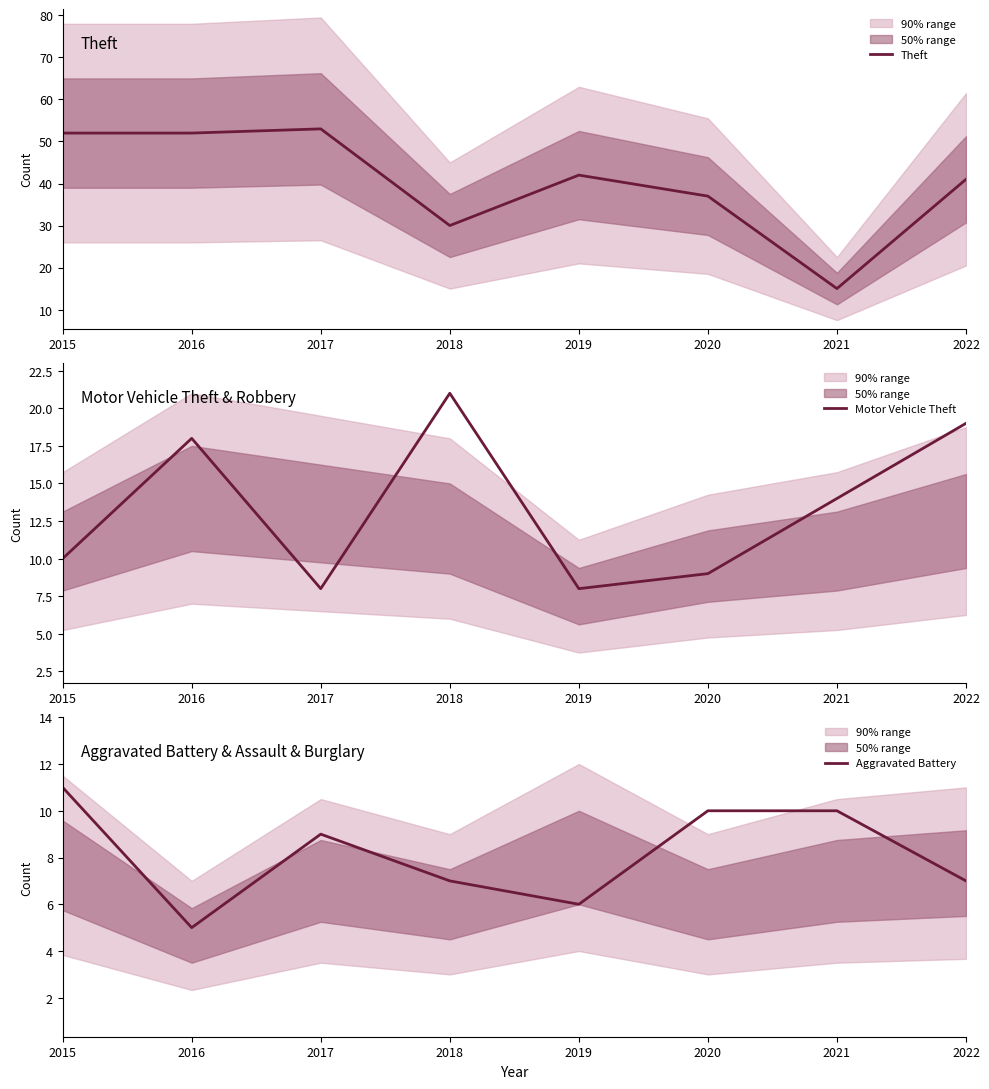

Does the chart have visible grid lines?

No